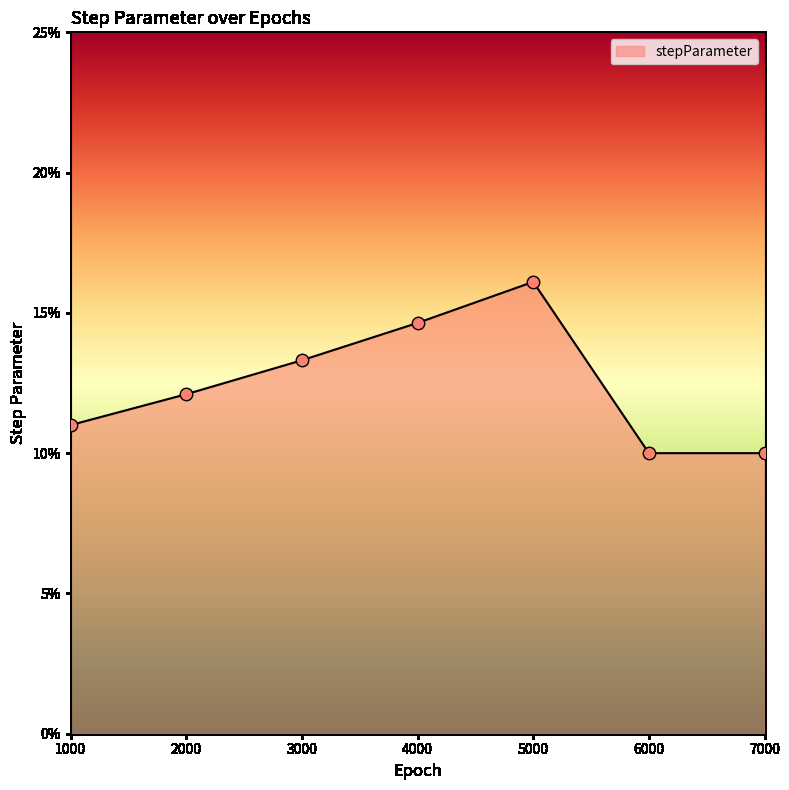

Which has a higher value, 3000 or 1000?

3000